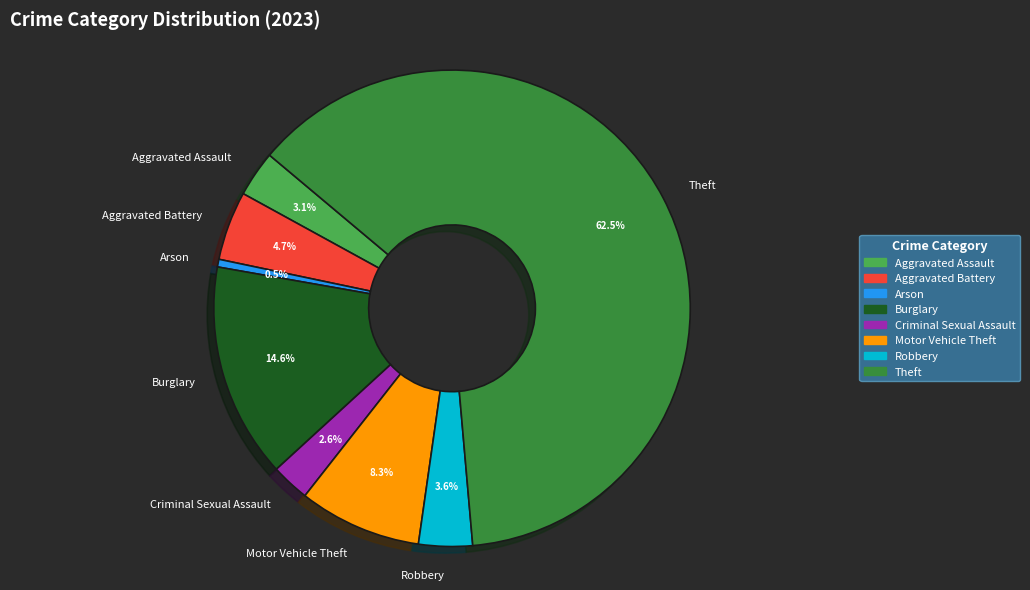

To the nearest percent, what is the difference between the largest and smallest slice percentages?

62%